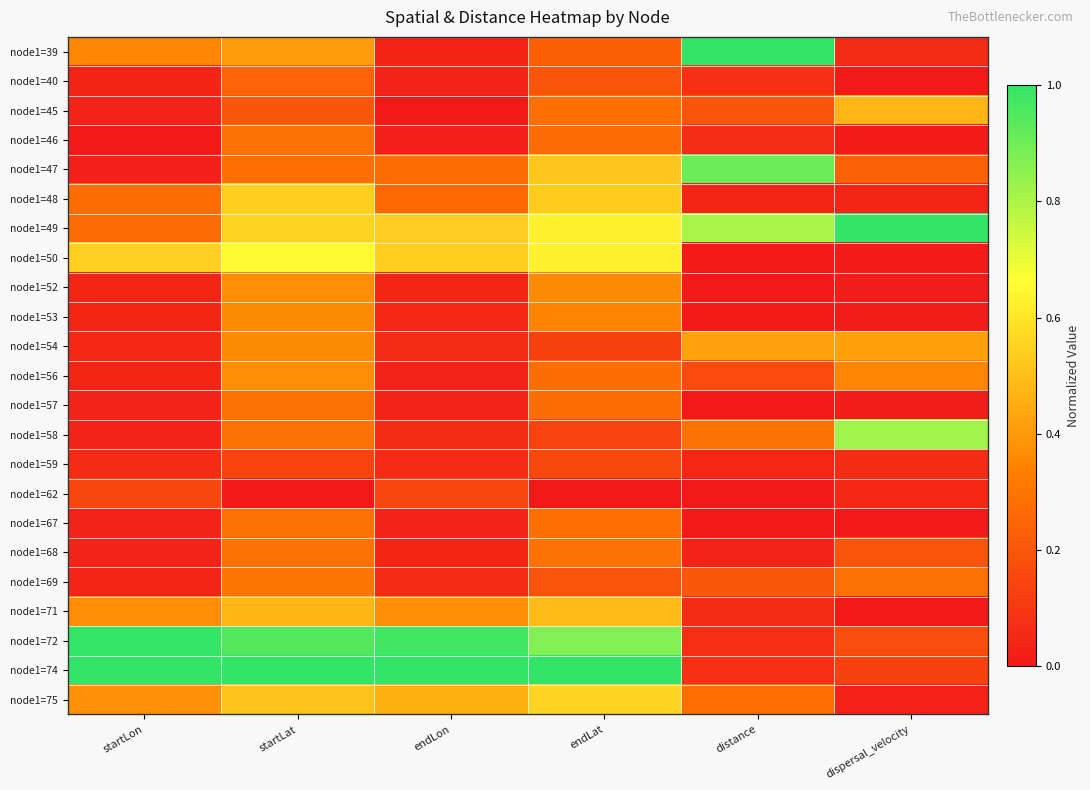

How many series are shown in this chart?

23